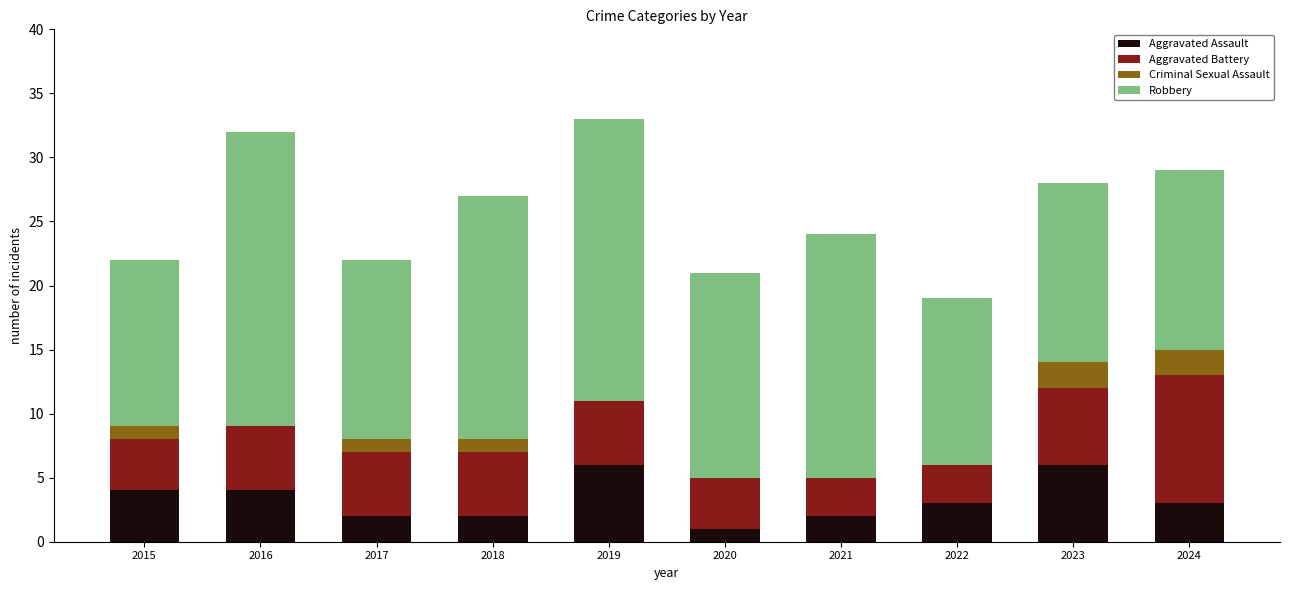

How many series are shown in this chart?

4